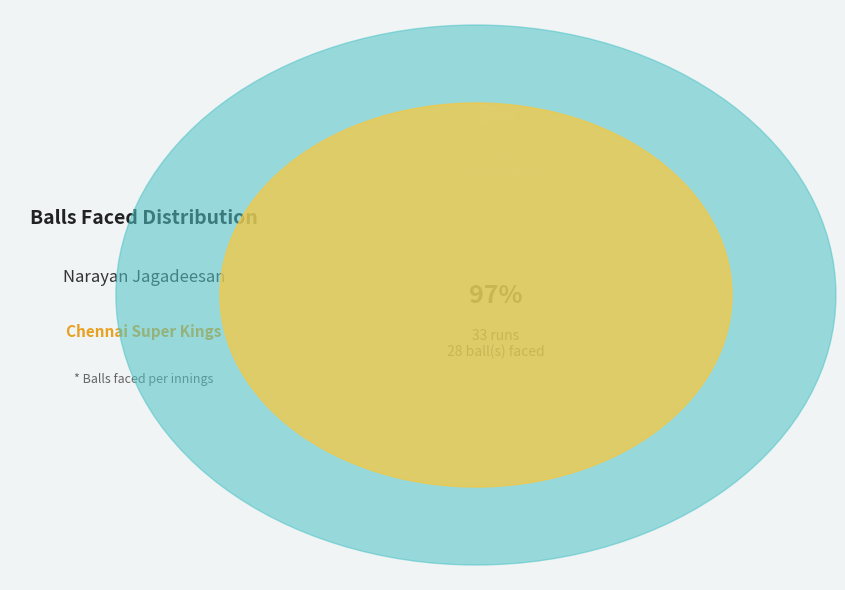

How much of the chart is everything except 33 runs?

3.4%